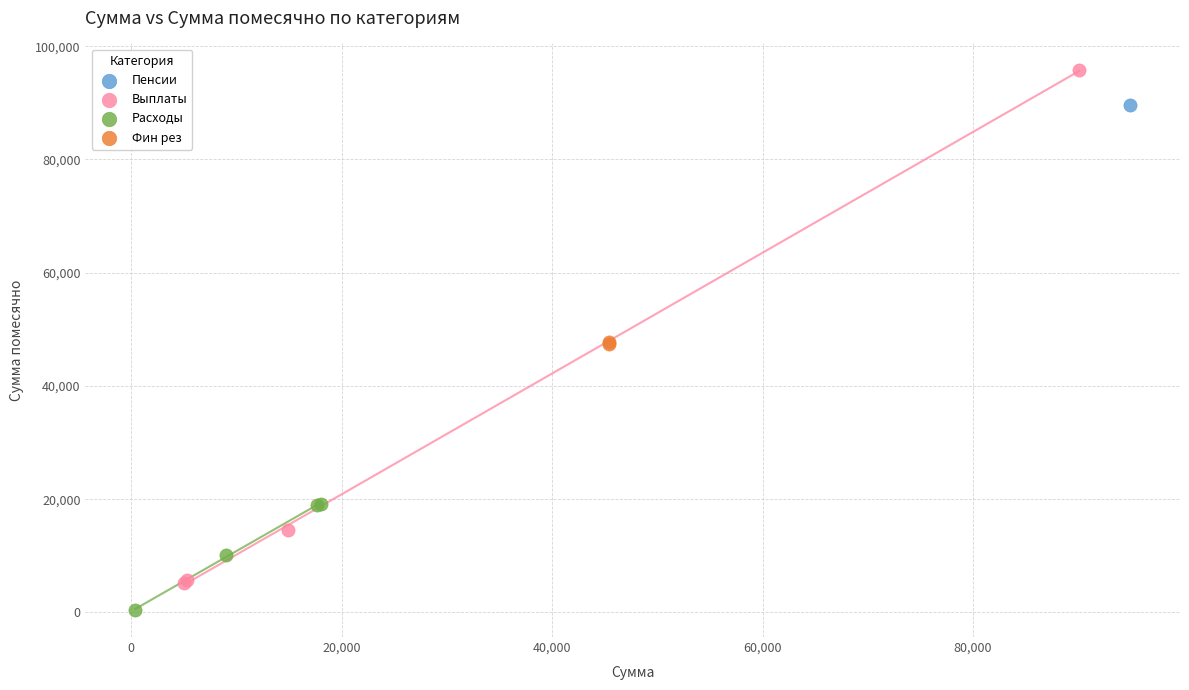

Which series reaches the minimum Y coordinate?

Расходы